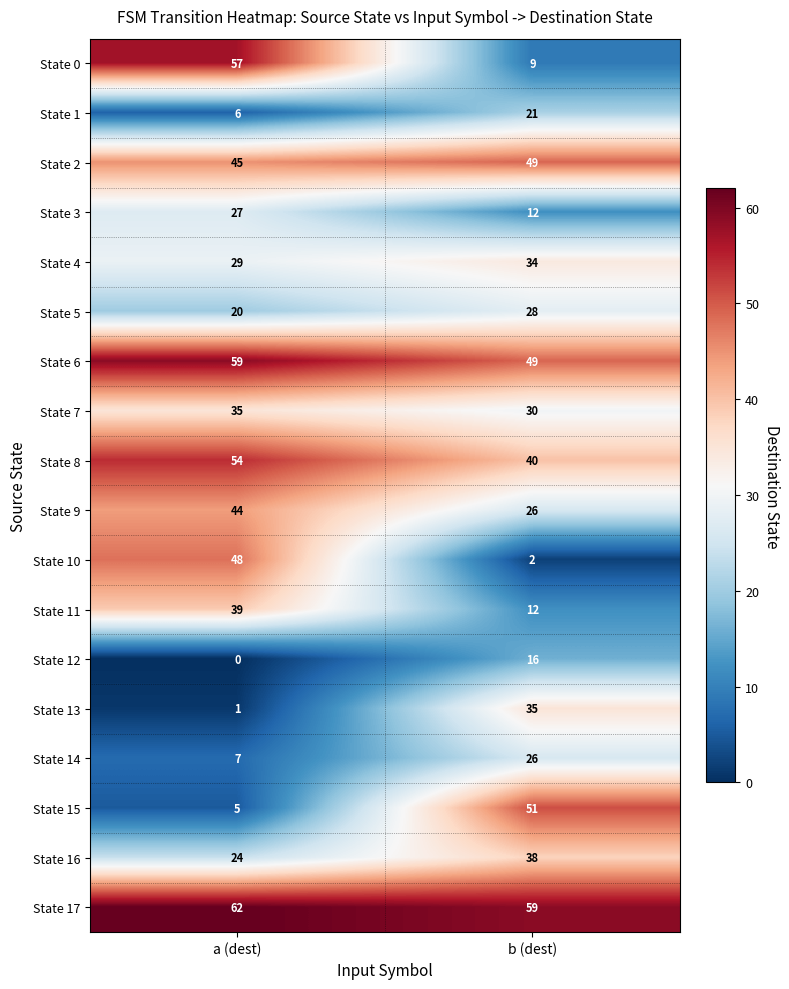

What is the sum of the State 16 values at b (dest) and a (dest)?

62